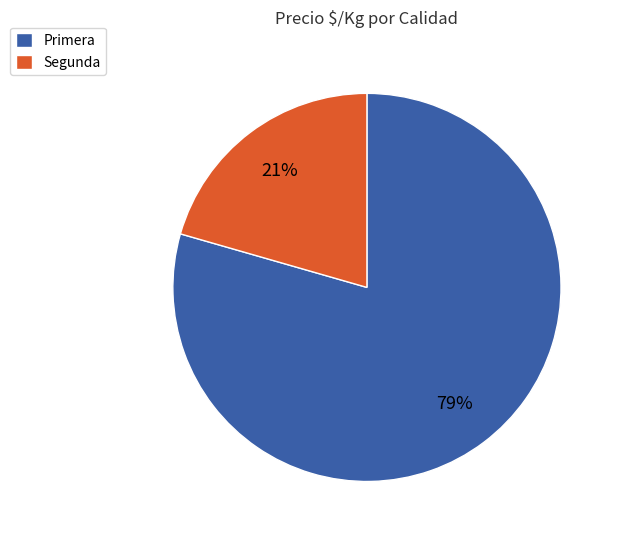

What percentage is the Primera slice, to the nearest percent?

79%